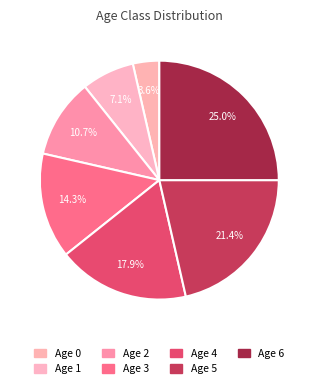

Is 4 the majority of the pie?

No